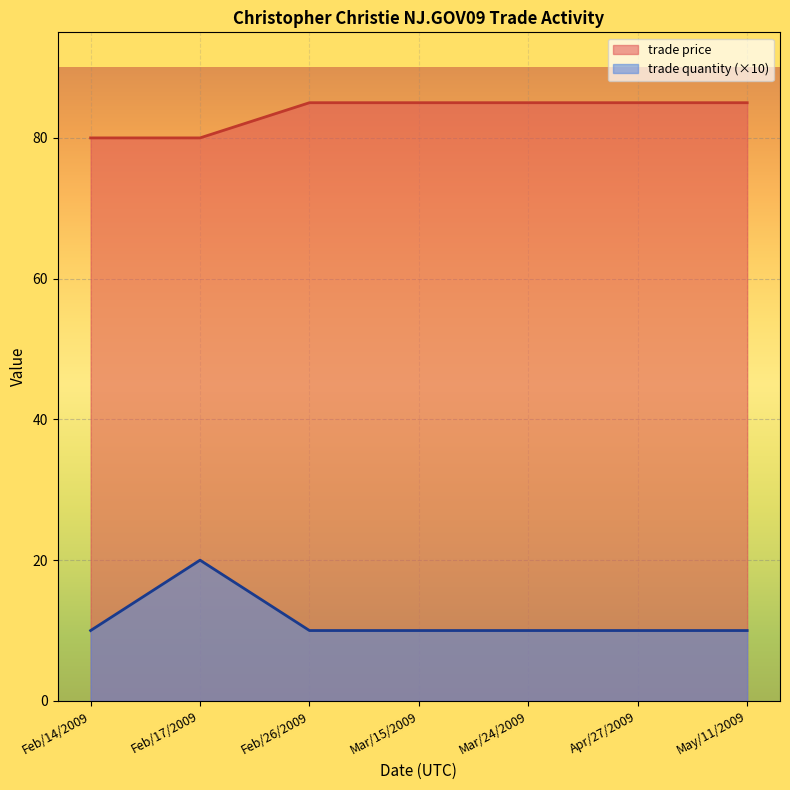

True or false: trade price and trade quantity cross at least once.

False